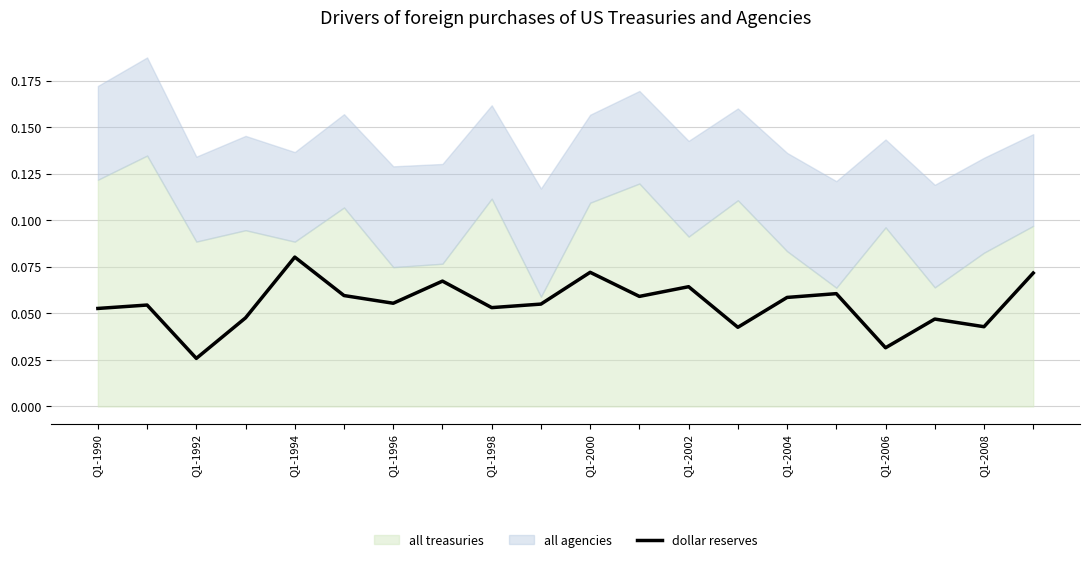

Which category has the highest value in the dollar reserves series?

Q1-1994